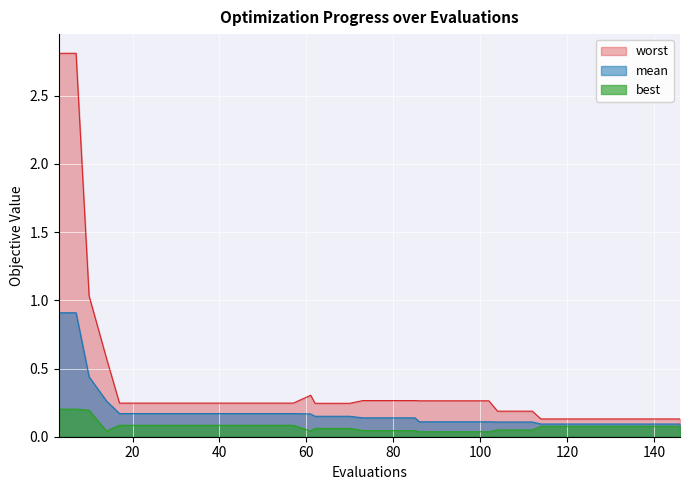

Reading left to right, list all the values displayed in this chart.

mean: 3=0.9	7=0.9	10=0.4	14=0.3	17=0.2	21=0.2	25=0.2	29=0.2	33=0.2	37=0.2	41=0.2	45=0.2	49=0.2	53=0.2	57=0.2	61=0.2	62=0.1	66=0.1	70=0.1	73=0.1	77=0.1	81=0.1	85=0.1	86=0.1	90=0.1	94=0.1	98=0.1	102=0.1	104=0.1	108=0.1	112=0.1	114=0.1	118=0.1	122=0.1	126=0.1	130=0.1	134=0.1	138=0.1	142=0.1	146=0.1
best: 3=0.2	7=0.2	10=0.2	14=0.0	17=0.1	21=0.1	25=0.1	29=0.1	33=0.1	37=0.1	41=0.1	45=0.1	49=0.1	53=0.1	57=0.1	61=0.0	62=0.1	66=0.1	70=0.1	73=0.0	77=0.0	81=0.0	85=0.0	86=0.0	90=0.0	94=0.0	98=0.0	102=0.0	104=0.0	108=0.0	112=0.0	114=0.1	118=0.1	122=0.1	126=0.1	130=0.1	134=0.1	138=0.1	142=0.1	146=0.1
worst: 3=2.8	7=2.8	10=1.0	14=0.6	17=0.2	21=0.2	25=0.2	29=0.2	33=0.2	37=0.2	41=0.2	45=0.2	49=0.2	53=0.2	57=0.2	61=0.3	62=0.2	66=0.2	70=0.2	73=0.3	77=0.3	81=0.3	85=0.3	86=0.3	90=0.3	94=0.3	98=0.3	102=0.3	104=0.2	108=0.2	112=0.2	114=0.1	118=0.1	122=0.1	126=0.1	130=0.1	134=0.1	138=0.1	142=0.1	146=0.1